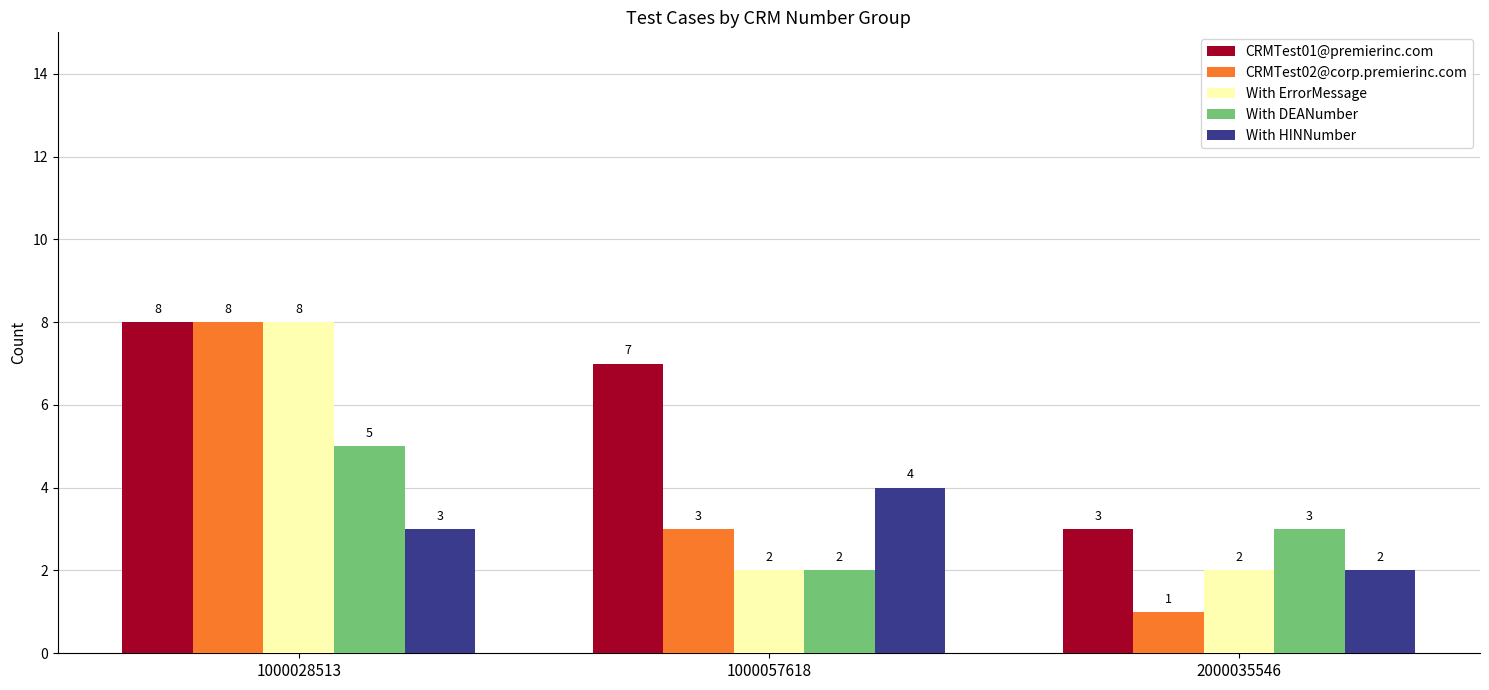

At which label does With DEANumber reach its minimum?

1000057618